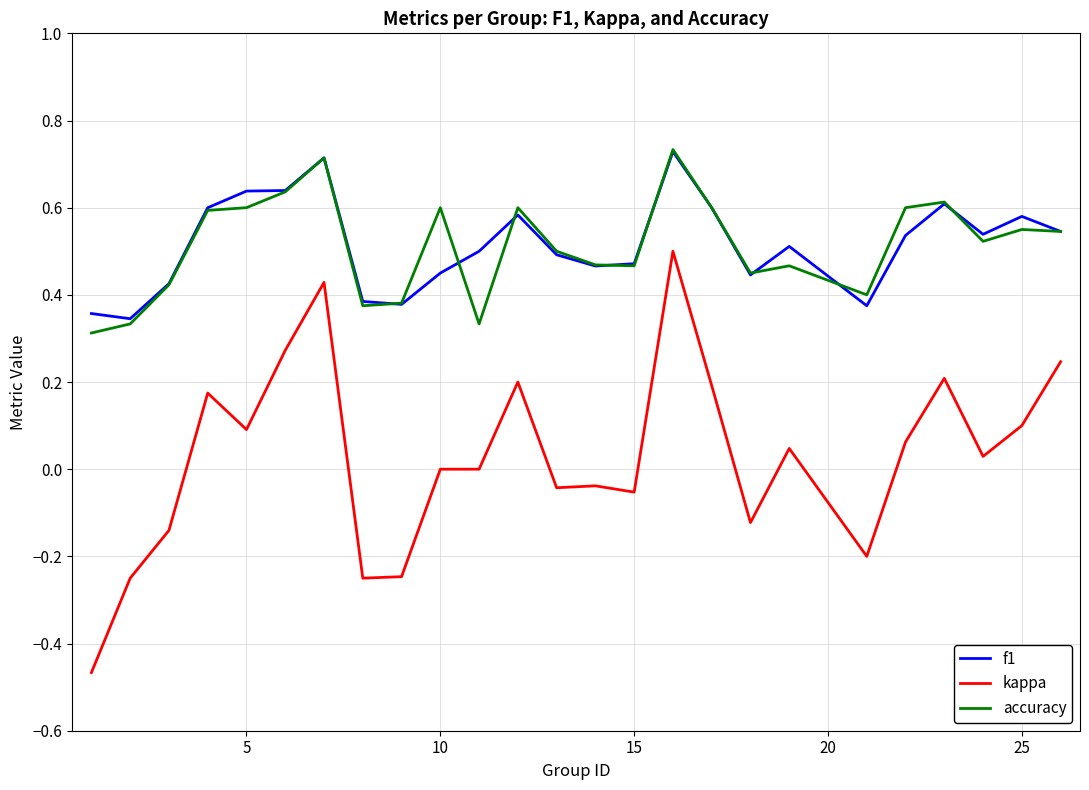

Which series has the widest spread of values?

kappa